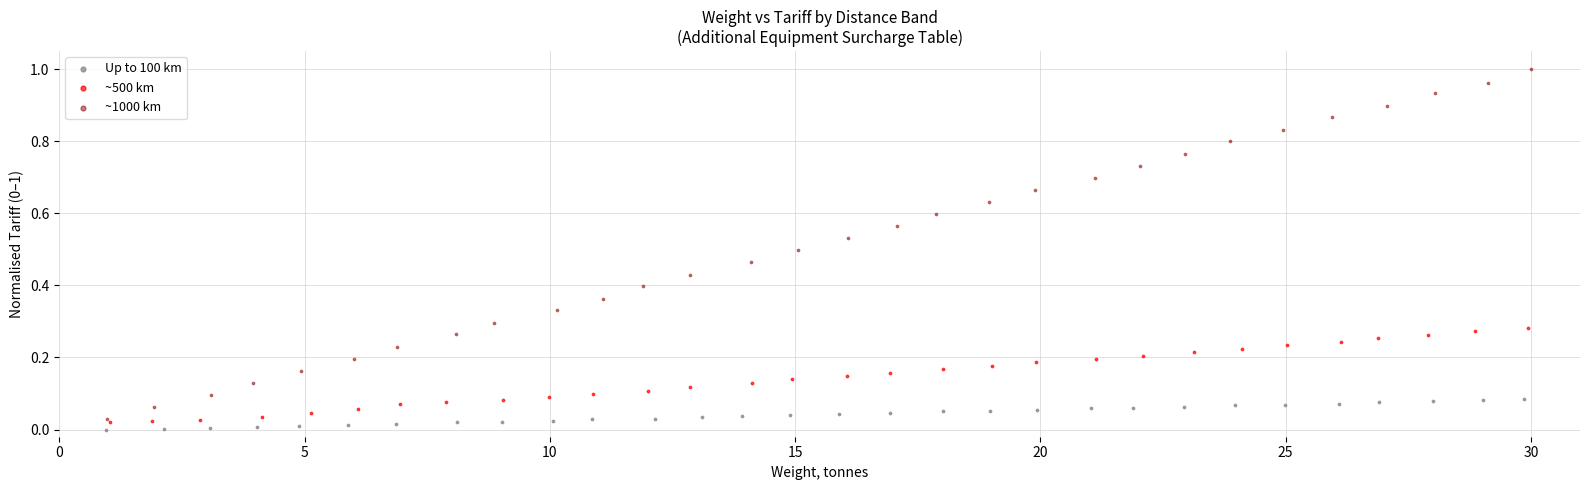

Which series contains the highest Y value?

~1000 km